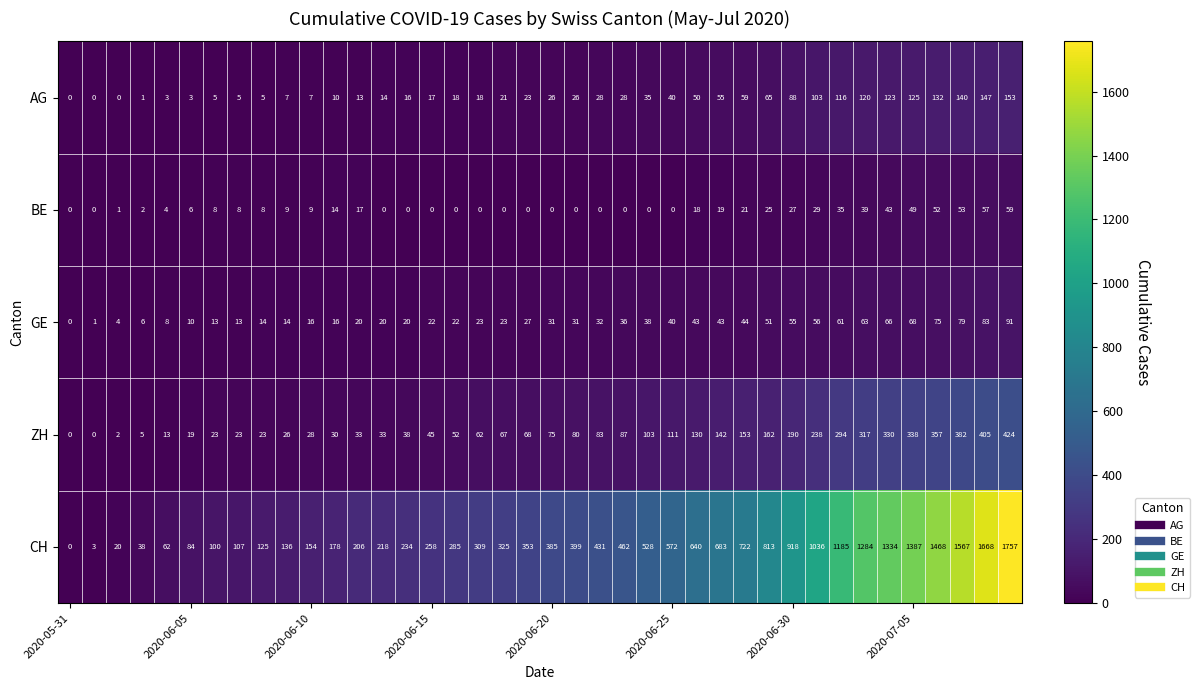

How many categories are shown in the chart?

40